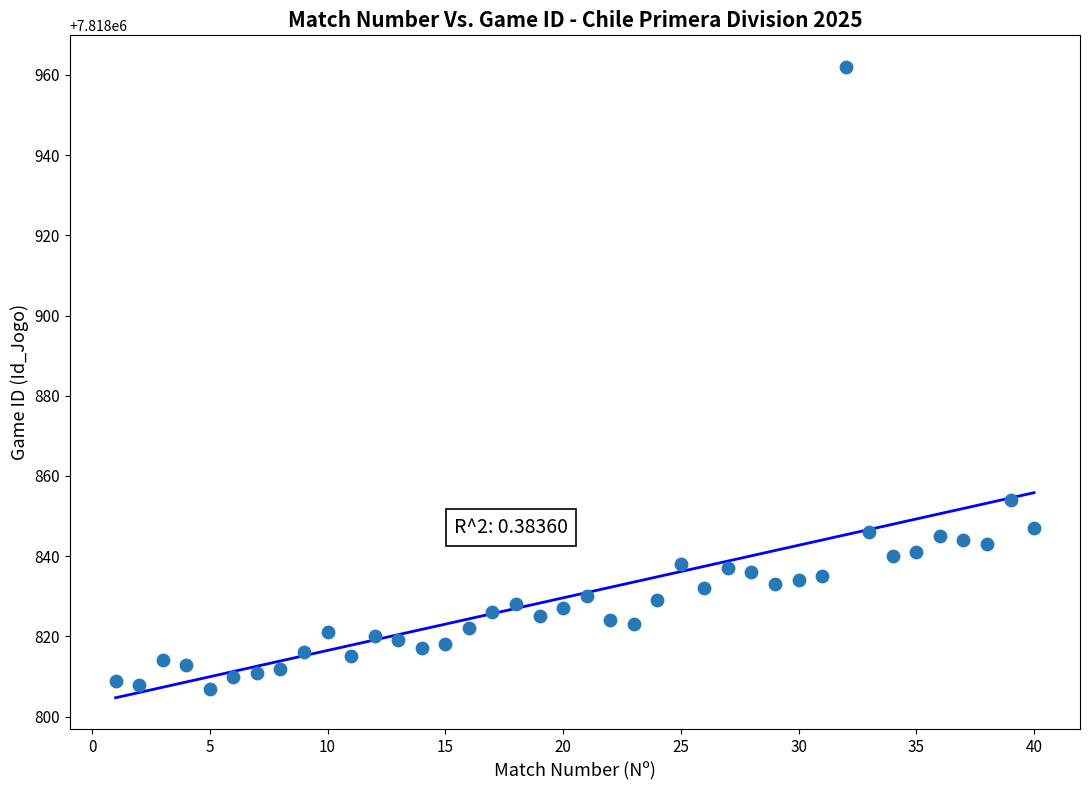

What Y value in the scatter plot is closest to 7818884?

7818854